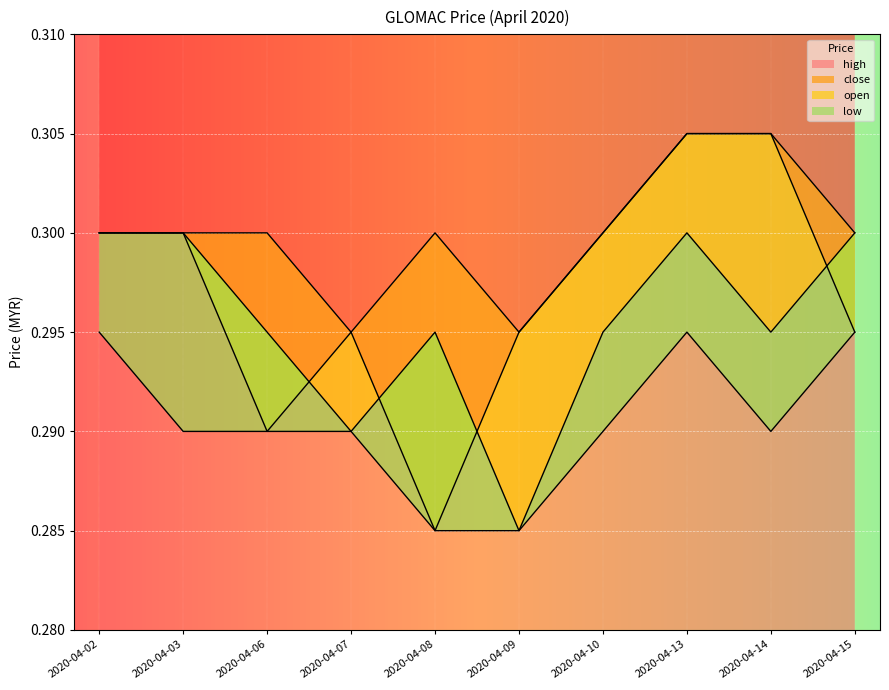

True or false: open has more than 0 points higher than both neighbors.

True